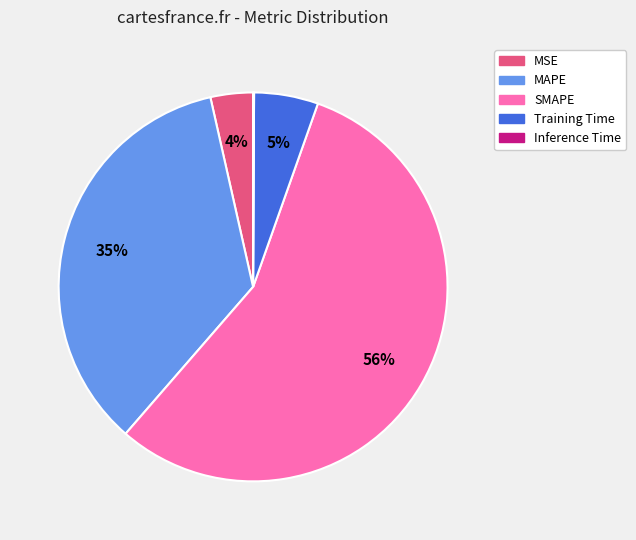

Is it true that Training Time is 14% of the pie?

False